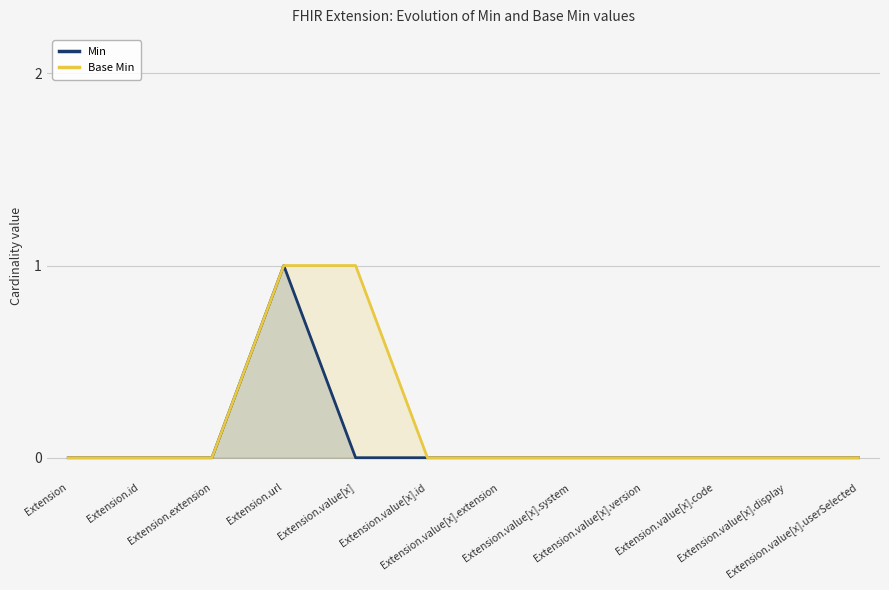

True or false: Base Min and Min intersect in this chart.

False